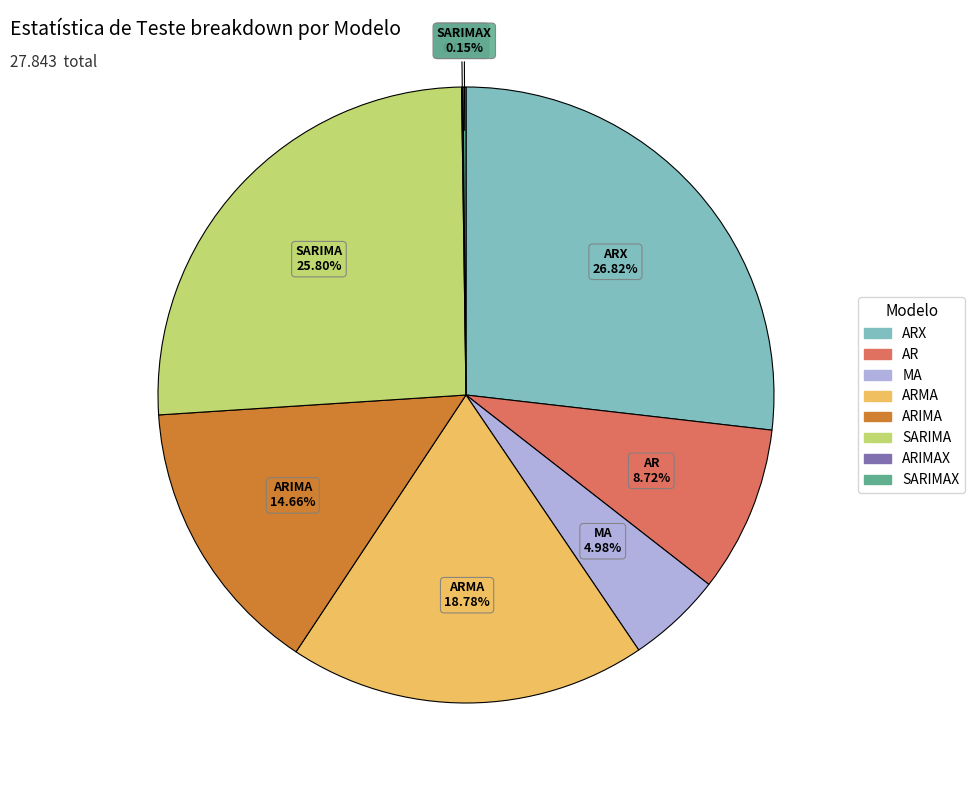

Is there any slice that represents more than half of the pie?

No